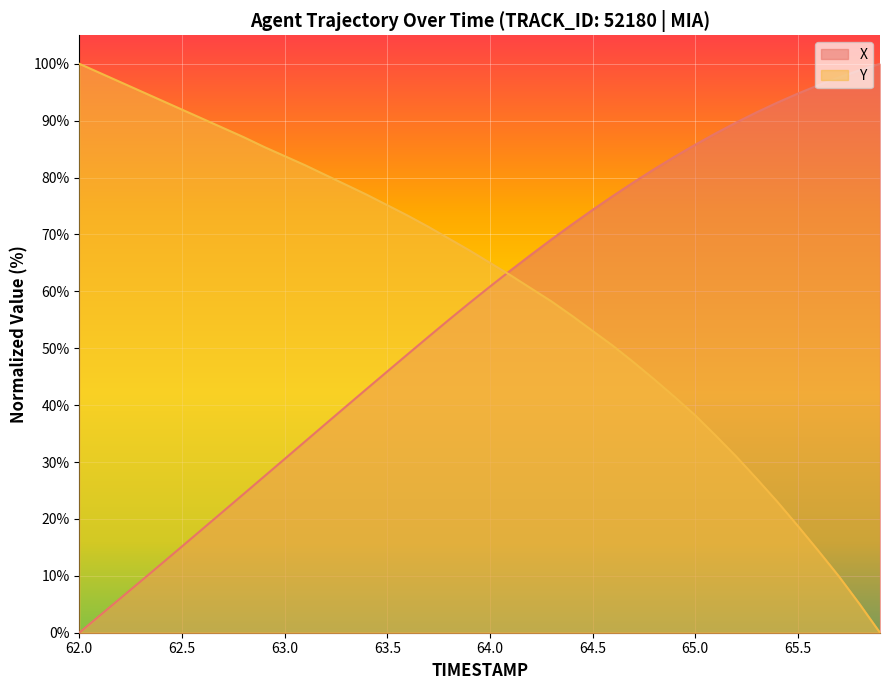

At which label does Y first exceed 67?

62.0